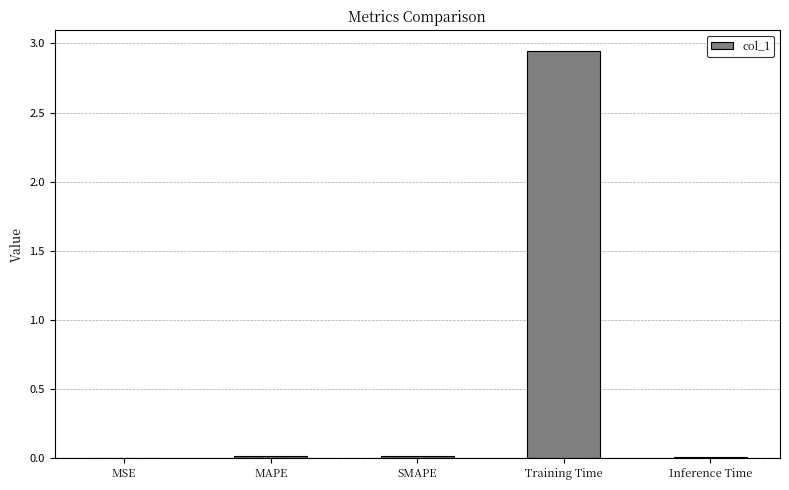

The value at MAPE is 0.0. True or false?

True